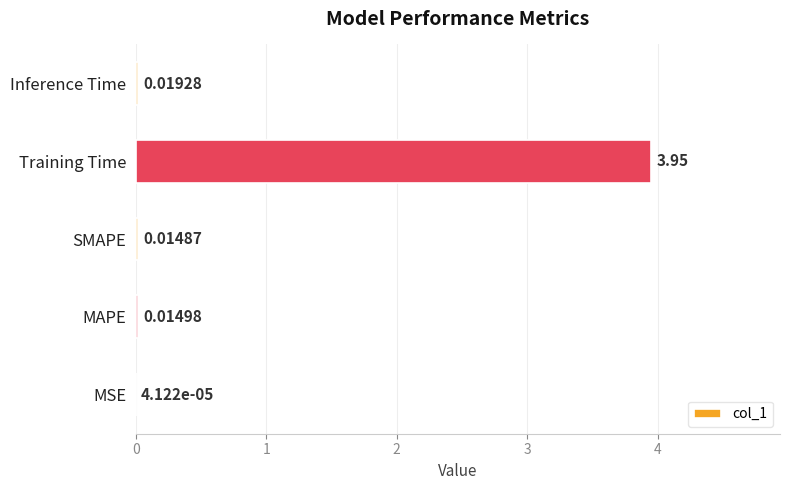

Are the bars grouped side by side (vs. stacked)?

No